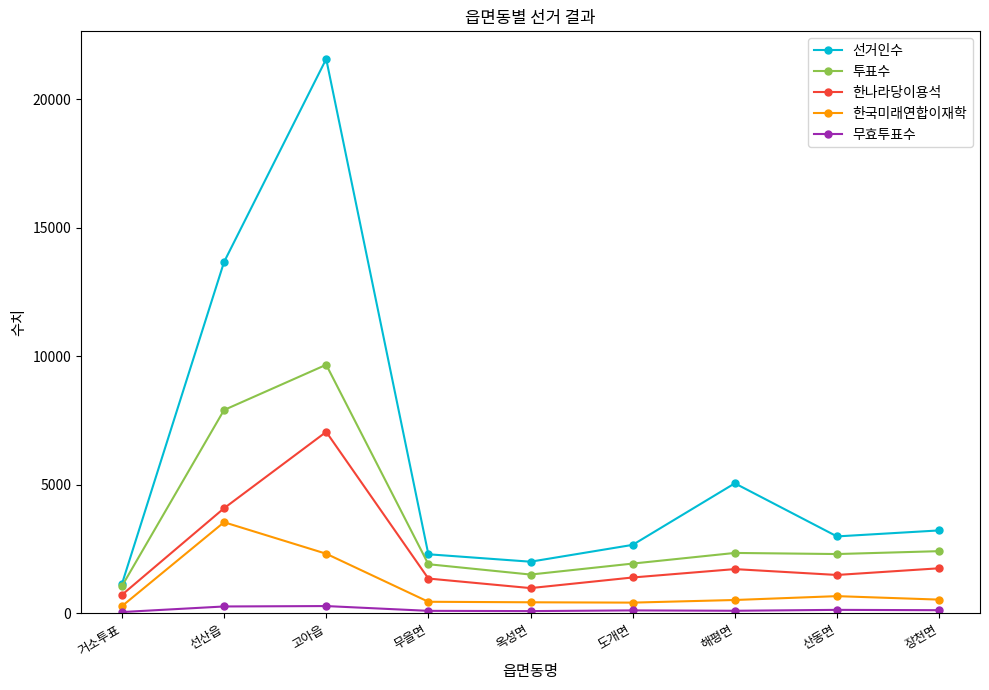

Which series has the widest spread of values?

선거인수